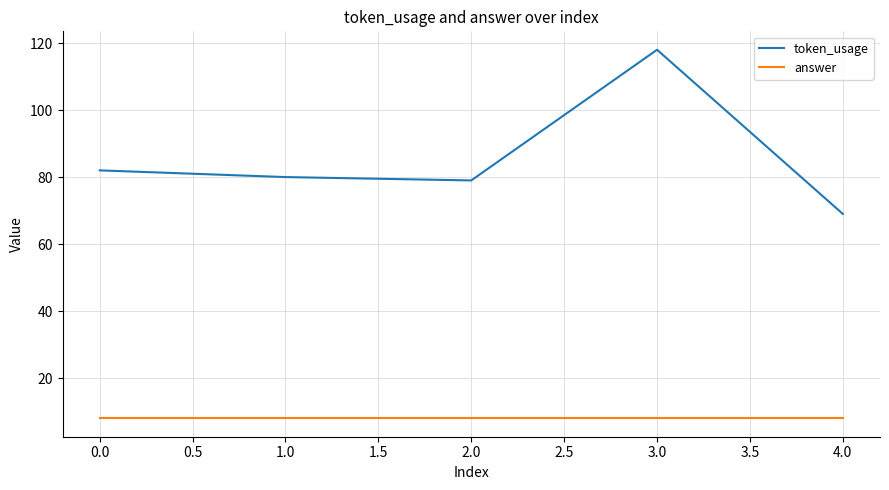

What is the total value across all series at 2.0?

87